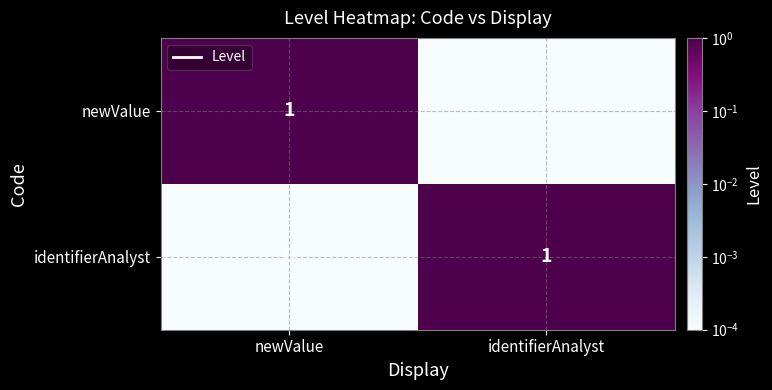

What is the spread (max minus min) of values at identifierAnalyst?

1